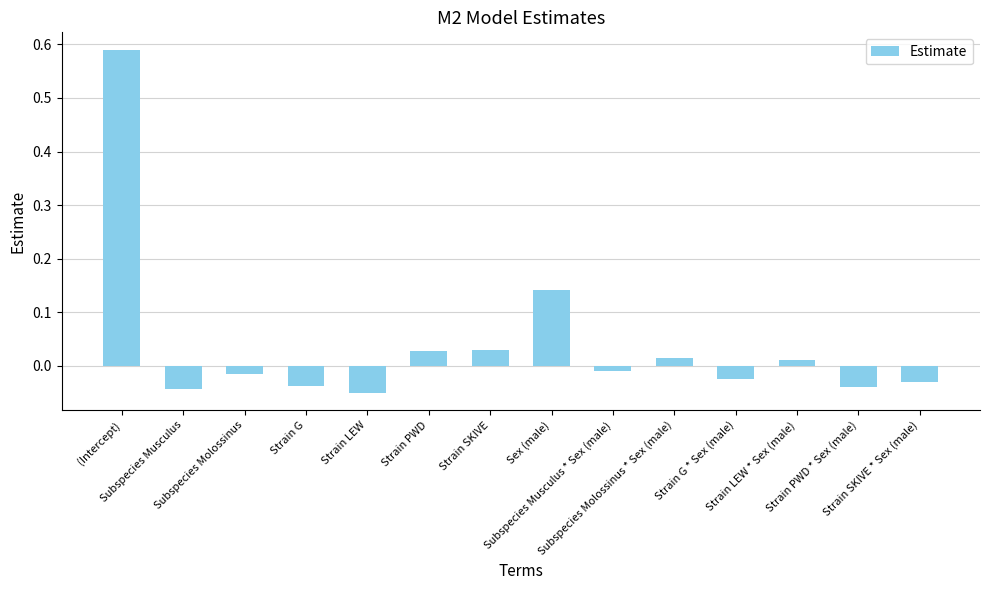

At which label does the data first exceed 0?

(Intercept)